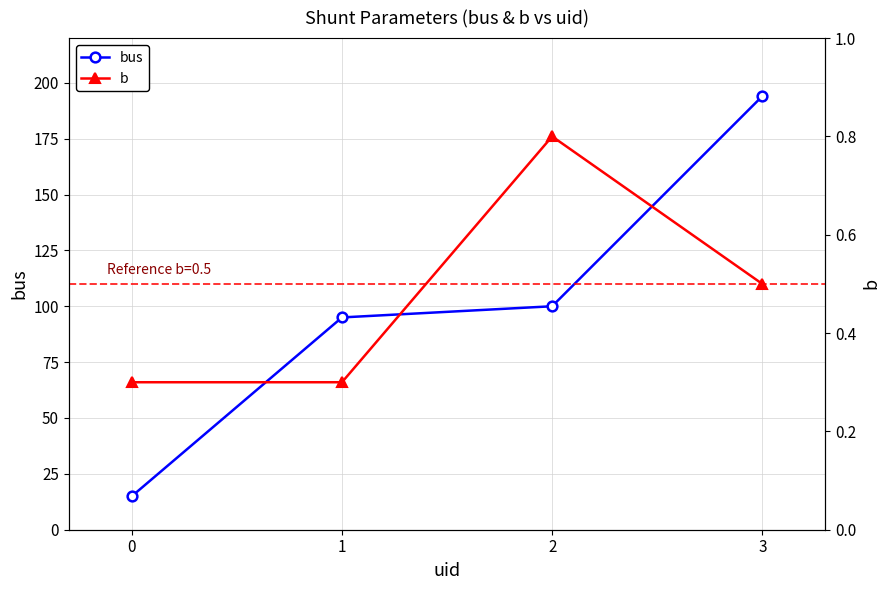

At which label does b reach its peak?

2